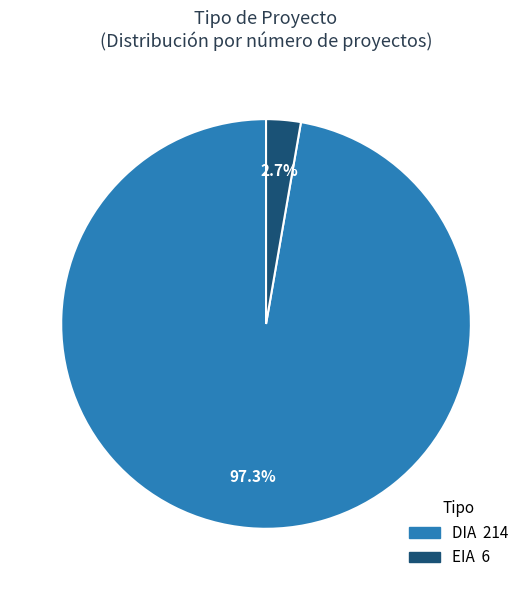

Which category has the smallest portion of the pie?

EIA